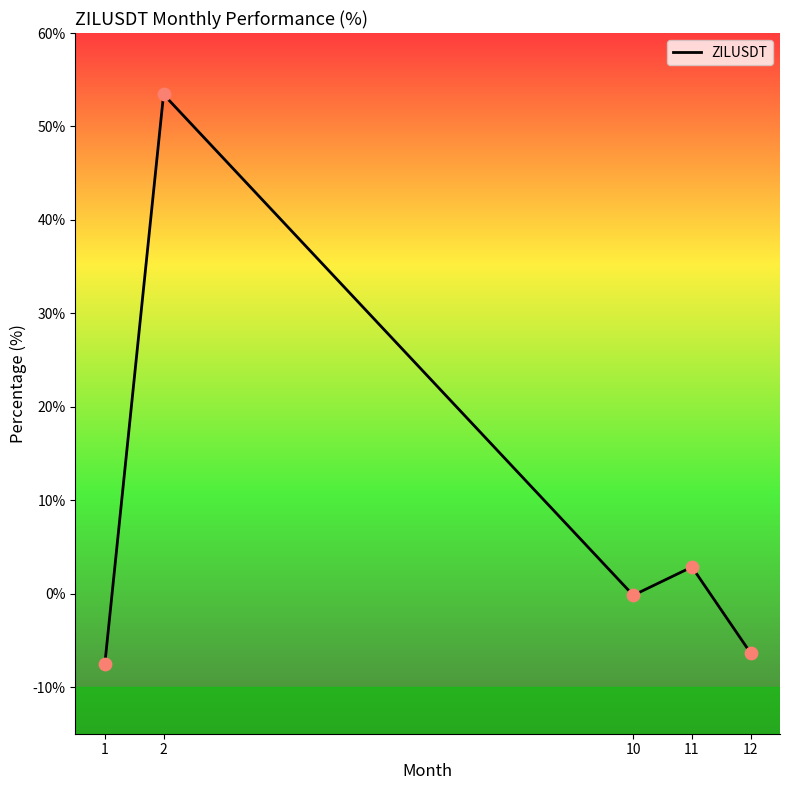

What is the change in value from 1 to 12?

+1.1